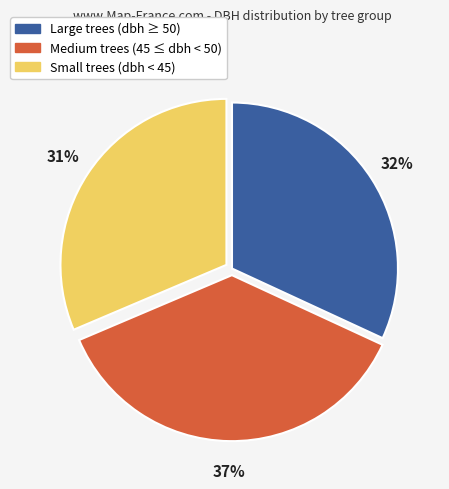

Which has a higher value, Large trees (dbh ≥ 50) or Medium trees (45 ≤ dbh < 50)?

Medium trees (45 ≤ dbh < 50)